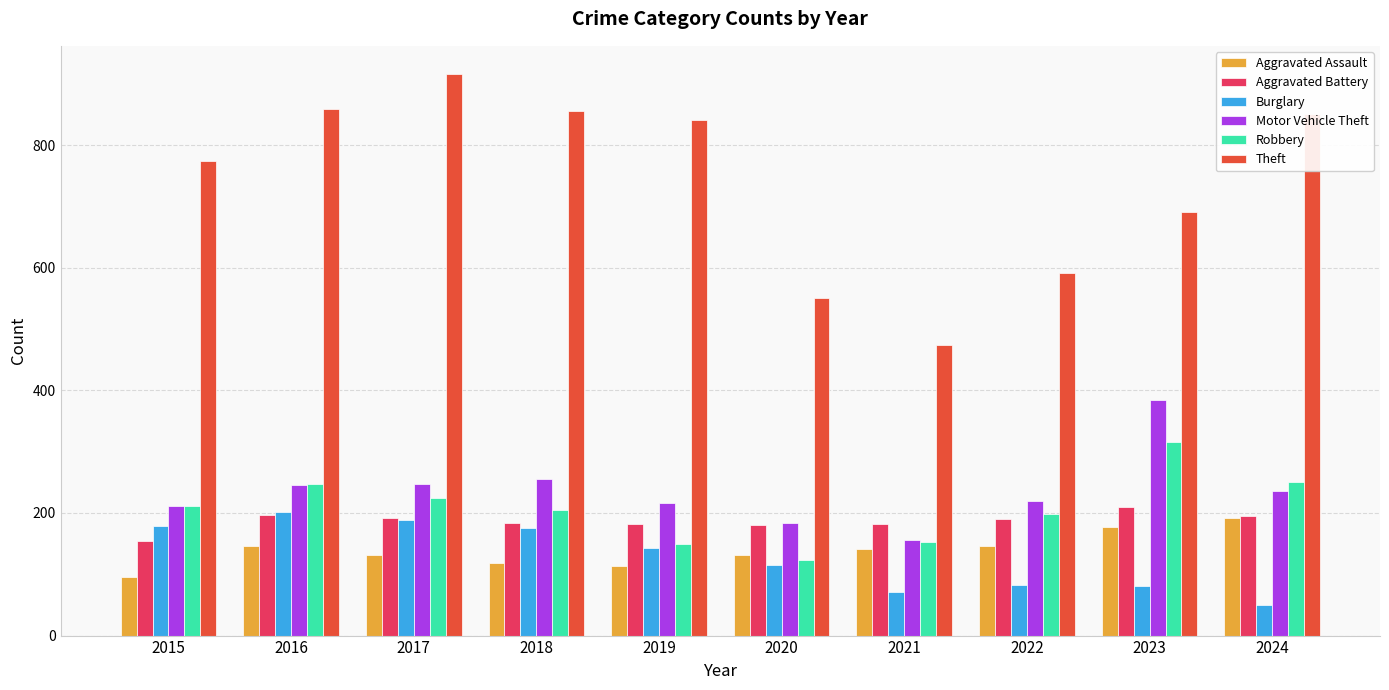

What are all the series names shown in the legend?

Aggravated Assault, Aggravated Battery, Burglary, Motor Vehicle Theft, Robbery, Theft